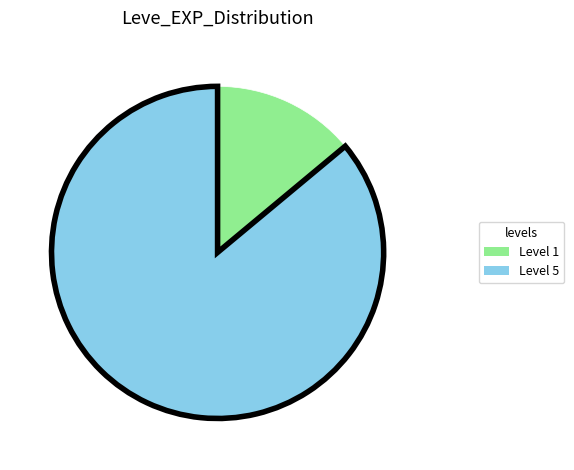

Does any single category account for the majority?

Yes